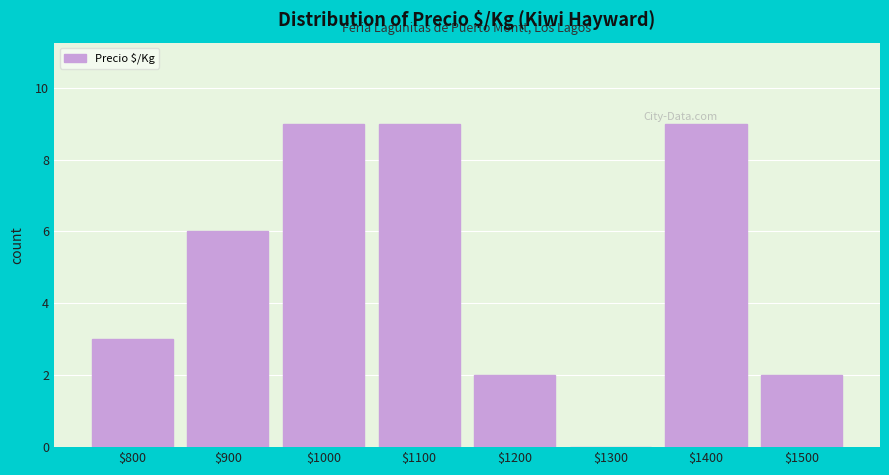

Where is the data nearest to the value 4?

$800